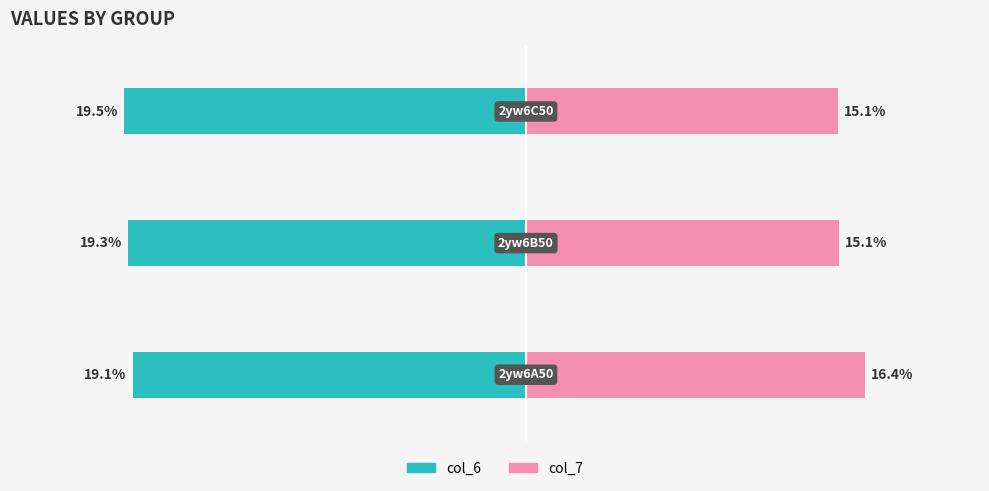

Read the col_7 value at 2.

15.1